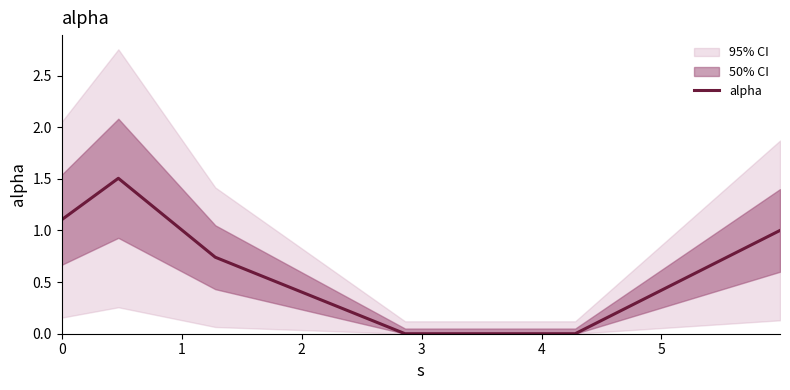

What is the highest value of the alpha series?

1.5